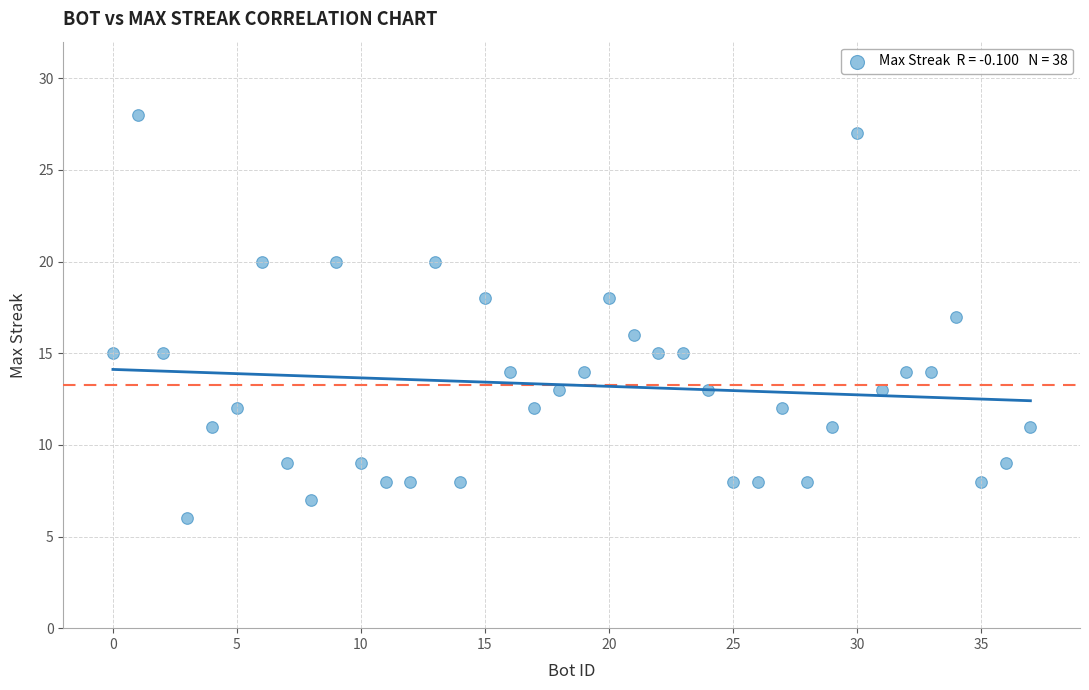

What is the range of Y values (max minus min)?

22